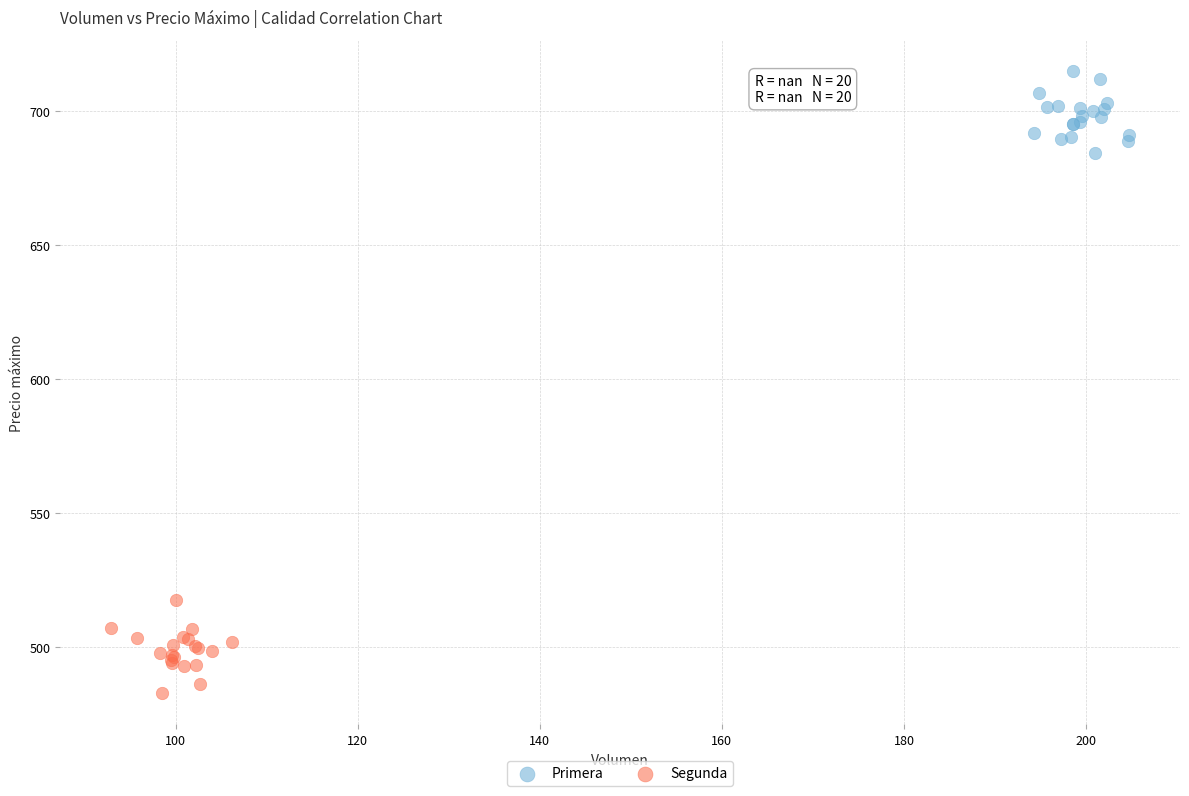

Which series contains the highest Y value?

Primera